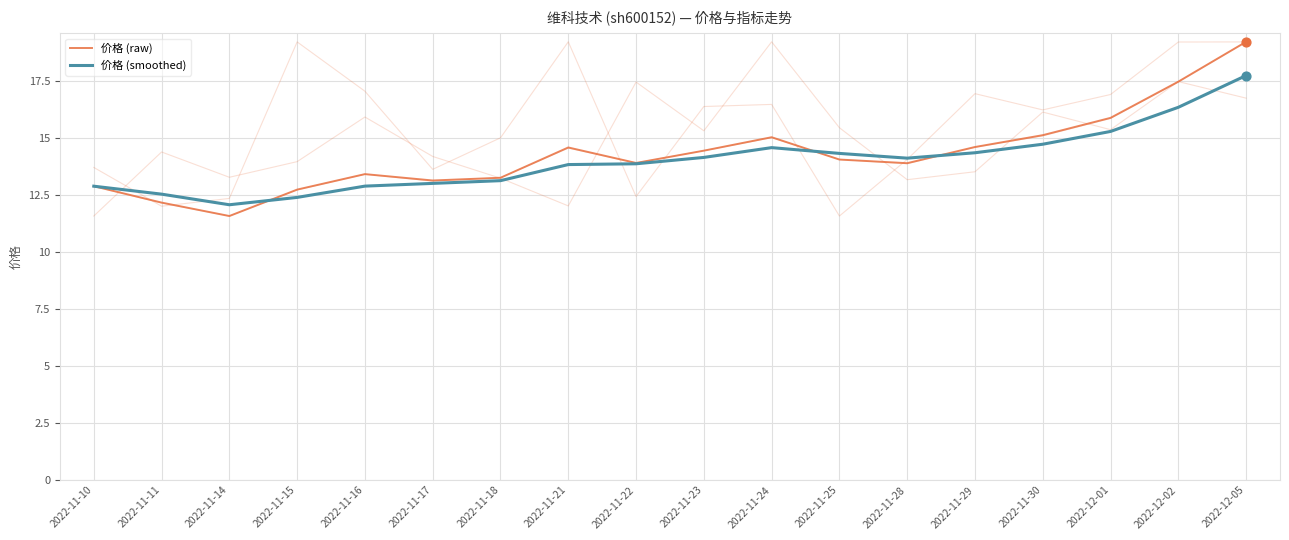

Which series has the widest spread of Y values?

价格 (raw)